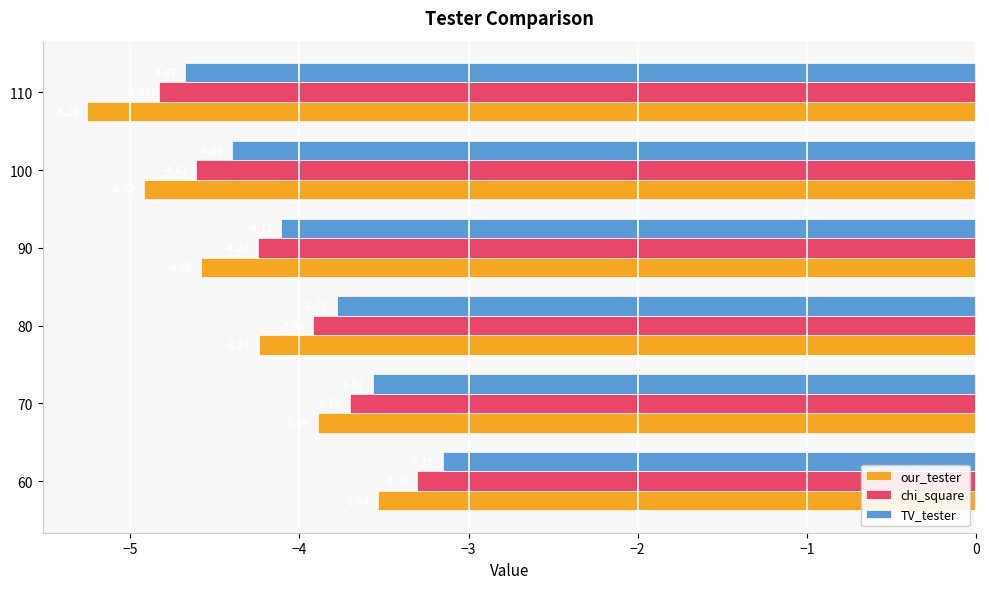

Rank the categories by our_tester value from highest to lowest.

60, 70, 80, 90, 100, 110